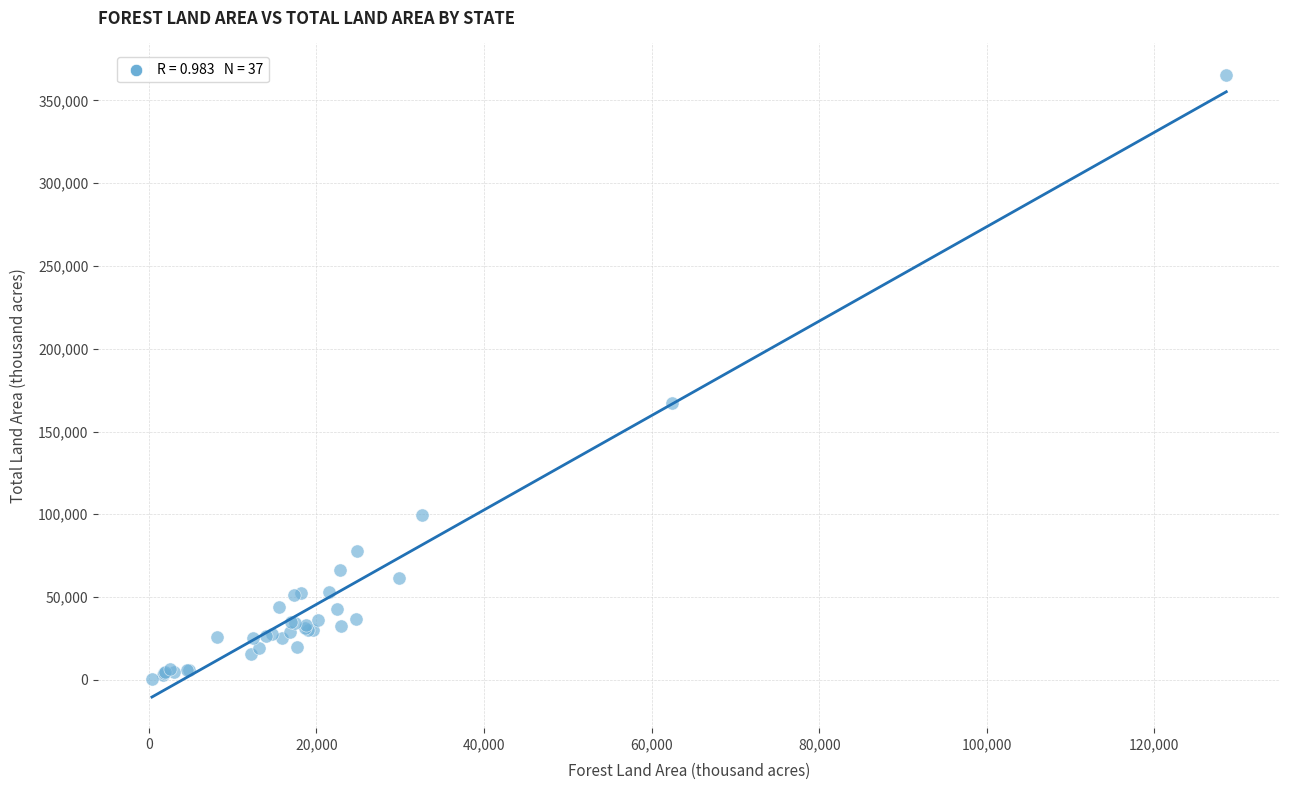

What Y value in the scatter plot is closest to 183139?

167188